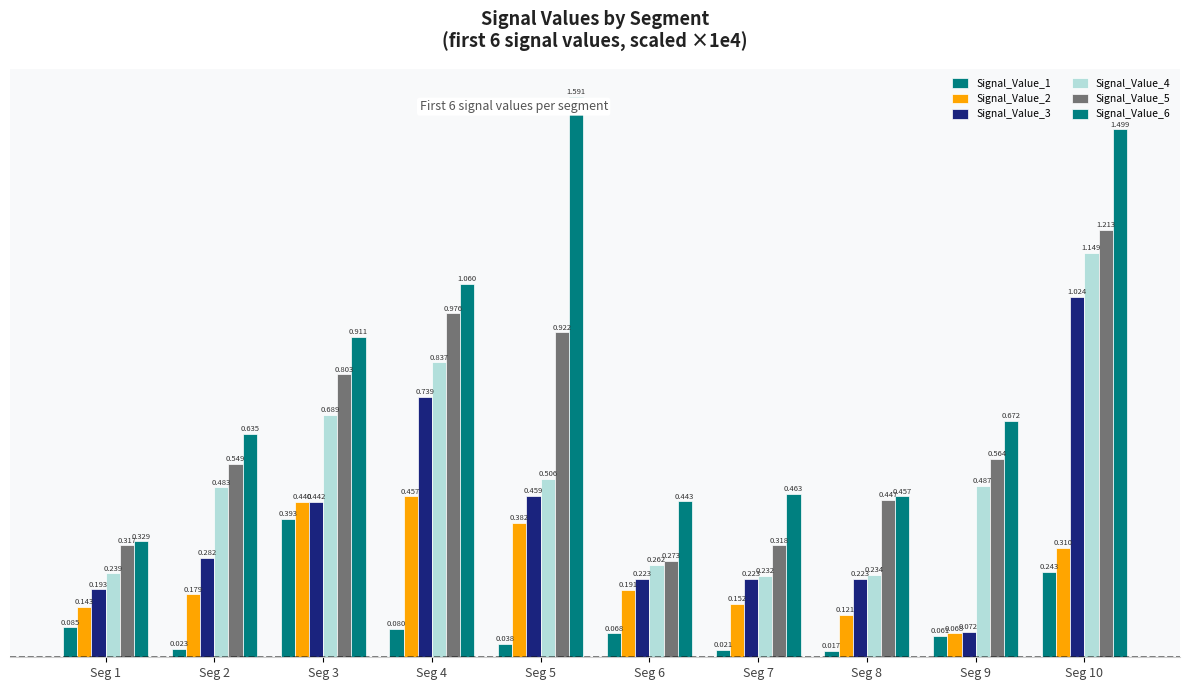

Reading left to right, list all the values displayed in this chart.

Signal_Value_1: 0.1	0.0	0.4	0.1	0.0	0.1	0.0	0.0	0.1	0.2
Signal_Value_2: 0.1	0.2	0.4	0.5	0.4	0.2	0.2	0.1	0.1	0.3
Signal_Value_3: 0.2	0.3	0.4	0.7	0.5	0.2	0.2	0.2	0.1	1.0
Signal_Value_4: 0.2	0.5	0.7	0.8	0.5	0.3	0.2	0.2	0.5	1.1
Signal_Value_5: 0.3	0.5	0.8	1.0	0.9	0.3	0.3	0.4	0.6	1.2
Signal_Value_6: 0.3	0.6	0.9	1.1	1.6	0.4	0.5	0.5	0.7	1.5